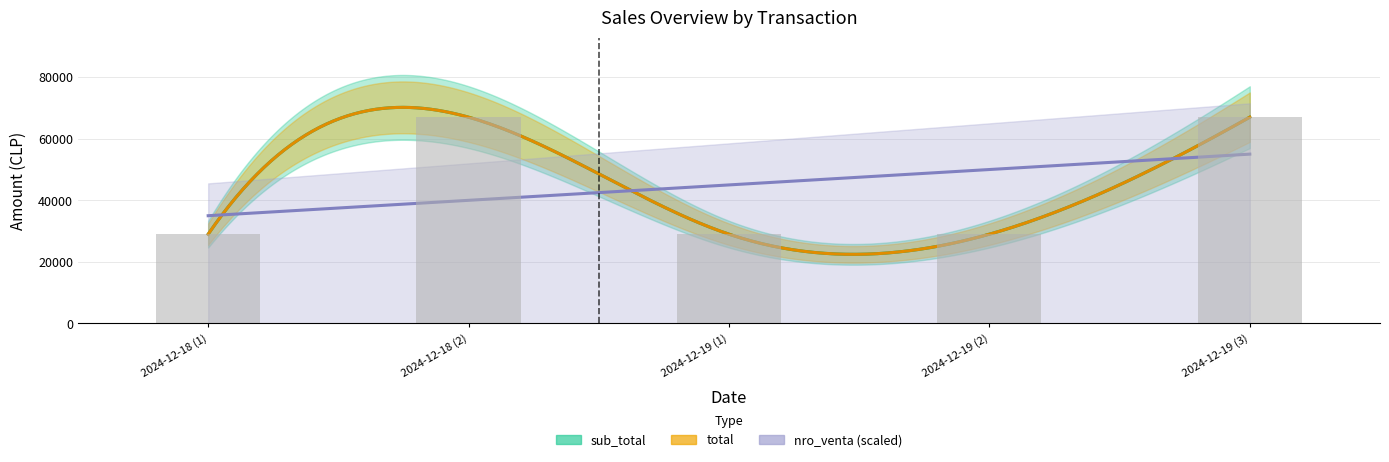

Between 2024-12-19 (3) and 2024-12-19 (2), which is larger?

2024-12-19 (3)